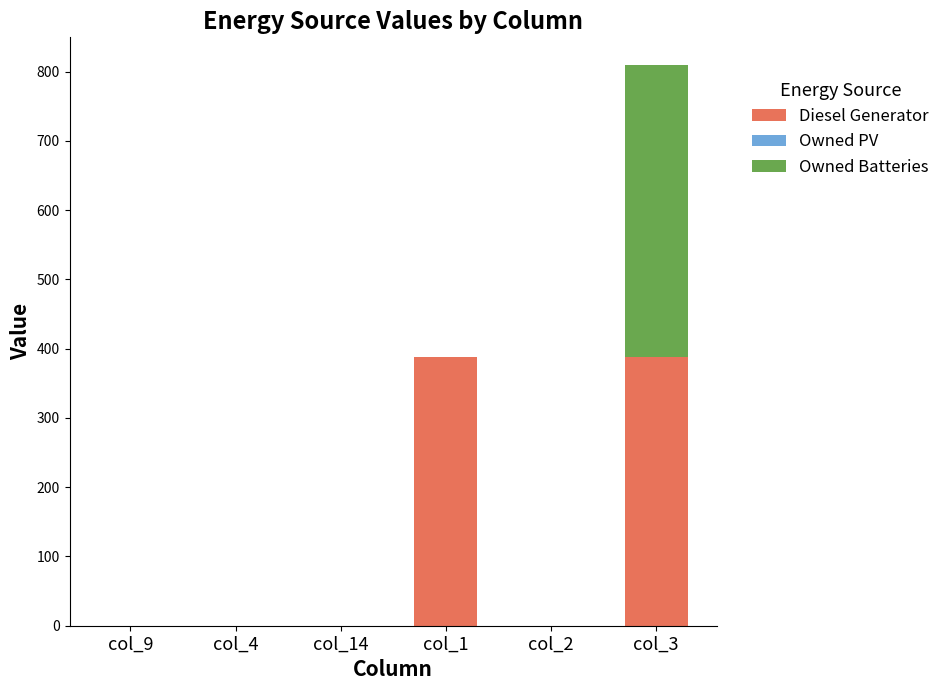

At which category is the sum across all series the highest?

col_3